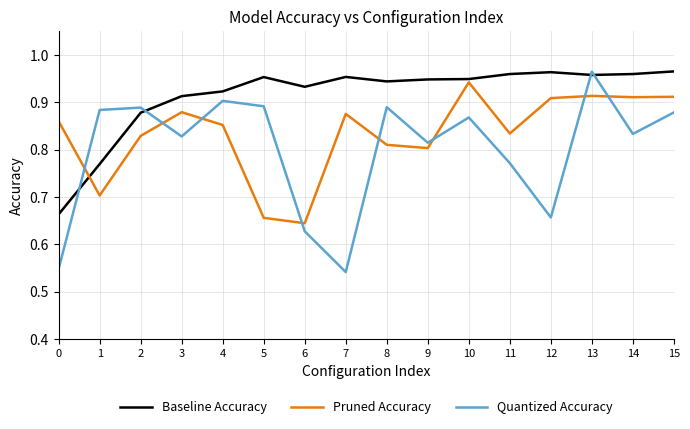

What is the difference between the maximum and minimum values in the Quantized Accuracy series?

0.4